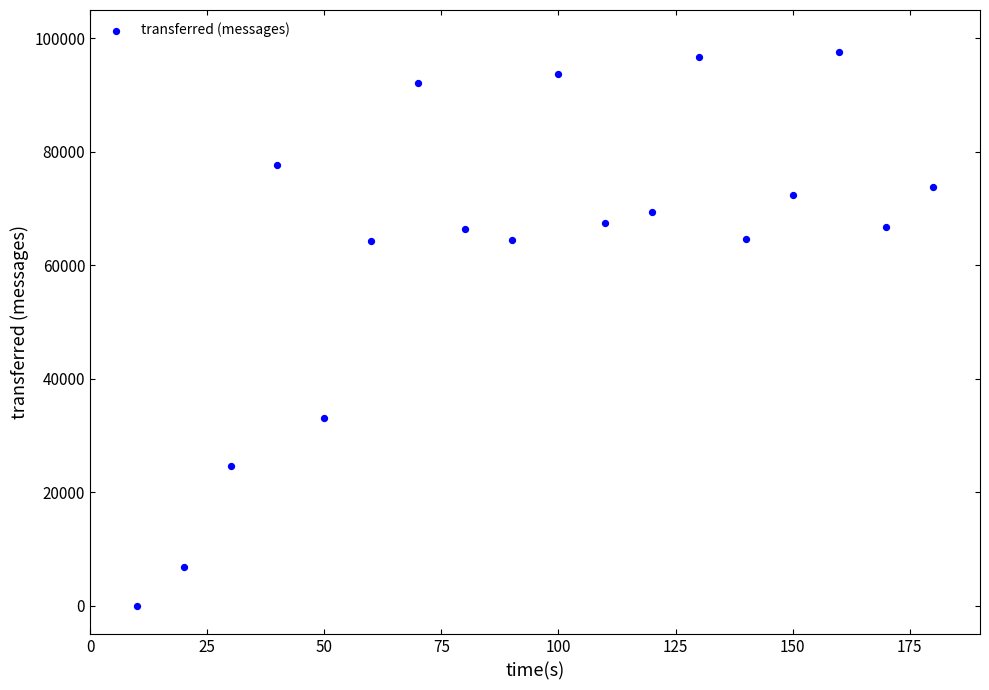

What is the range of X values (max minus min)?

170